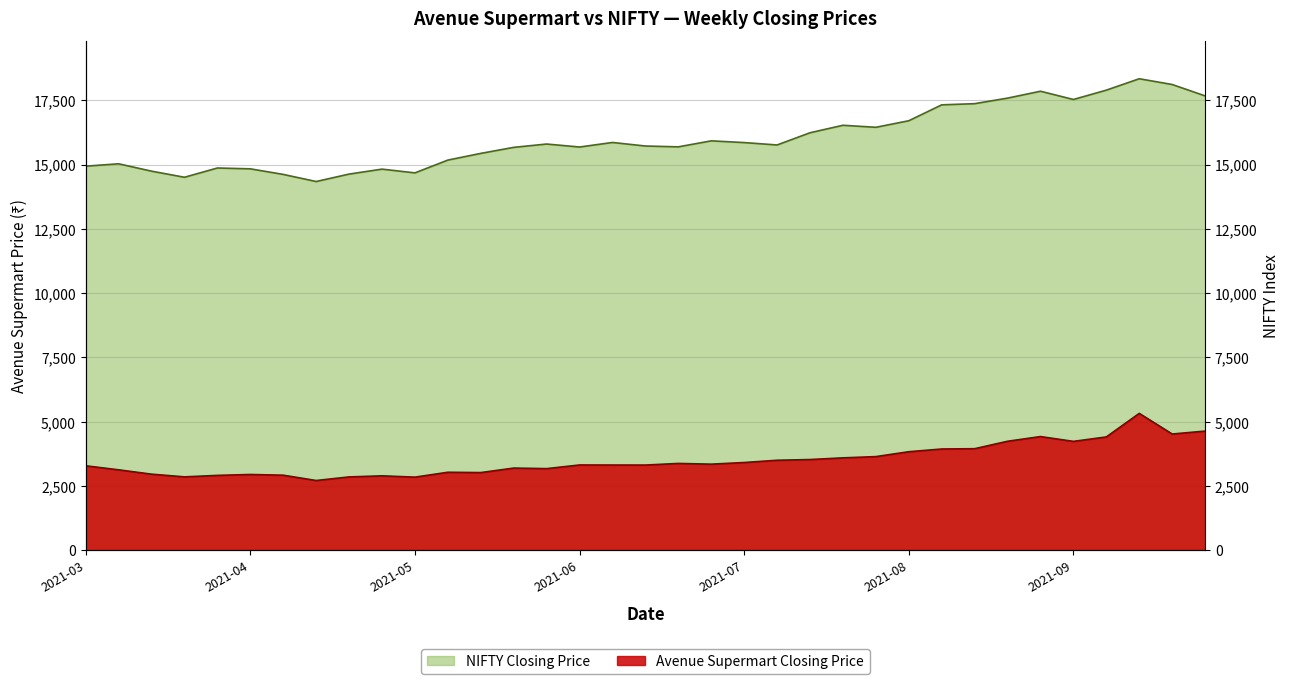

True or false: Avenue Supermart Closing Price and NIFTY Closing Price intersect in this chart.

False